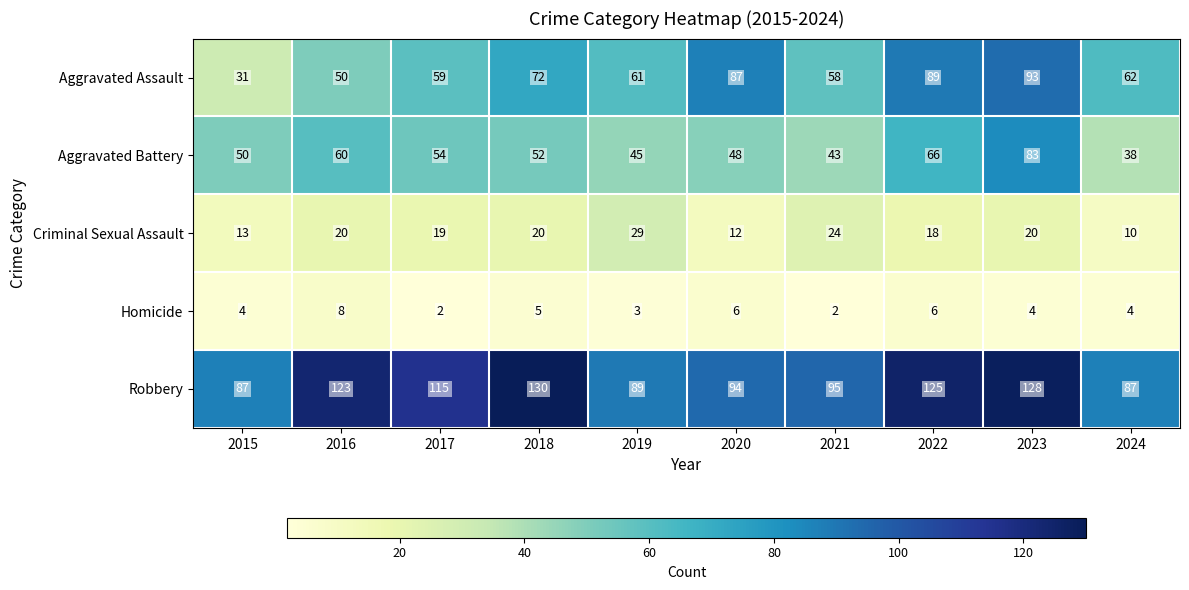

What is the maximum value for Aggravated Assault?

93